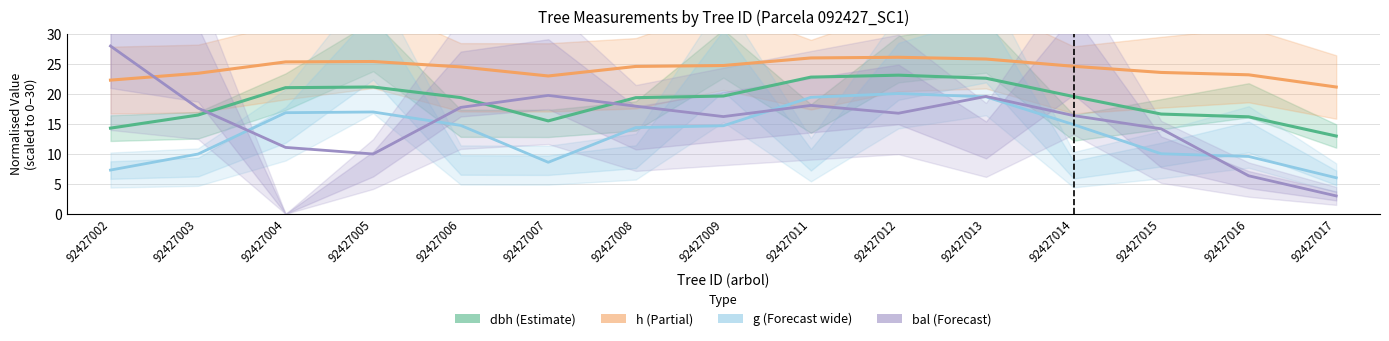

What is the average value of the bal series?

15.5